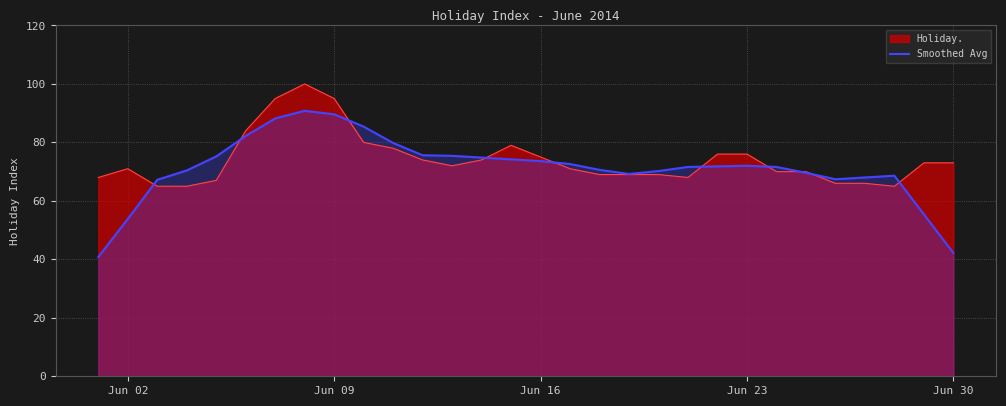

Is it true that Smoothed Avg equals 35.0 at Jun 23?

False